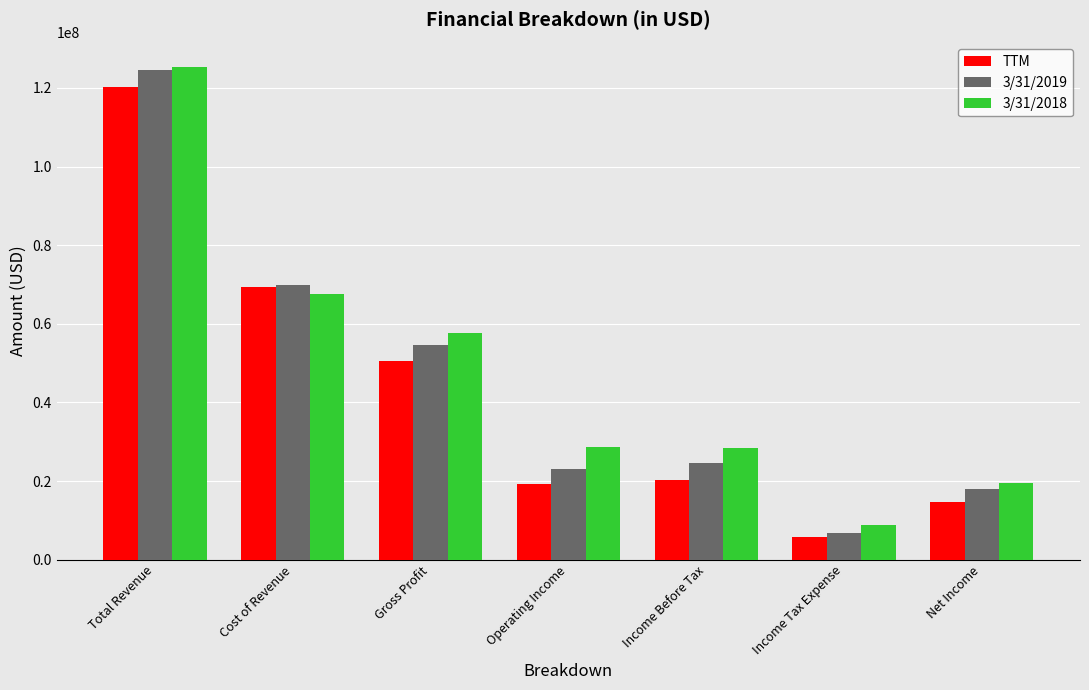

How many groups of bars are there?

7